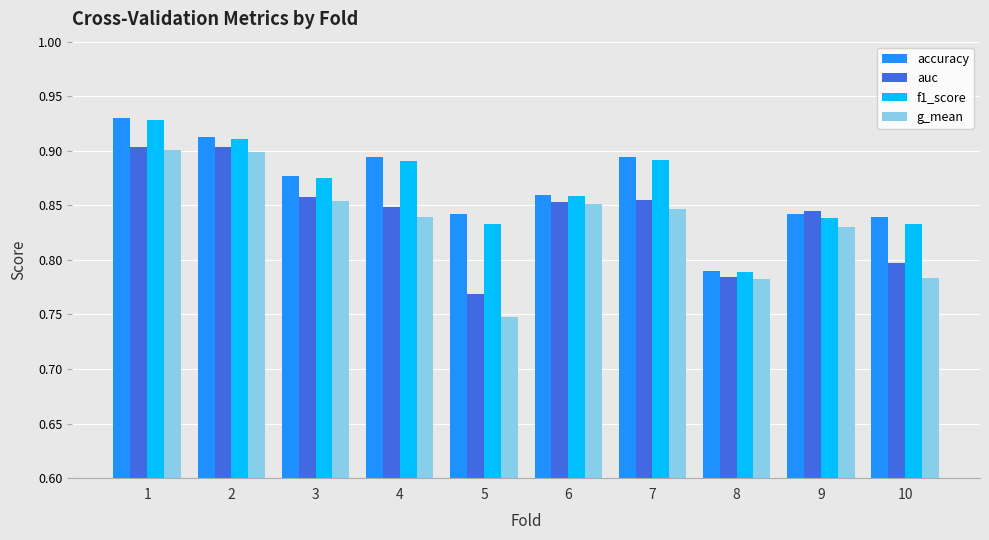

Where is auc nearest to the value 0?

5